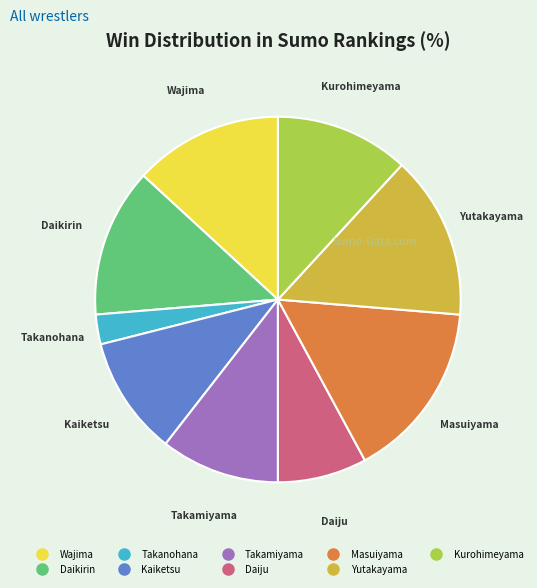

Is there any slice that represents more than half of the pie?

No